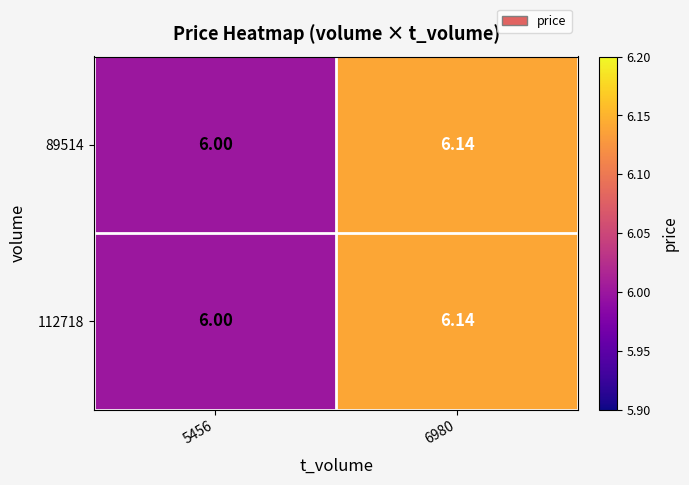

Is the value of 112718 at 6980 greater than the value of 89514 at 5456?

Yes